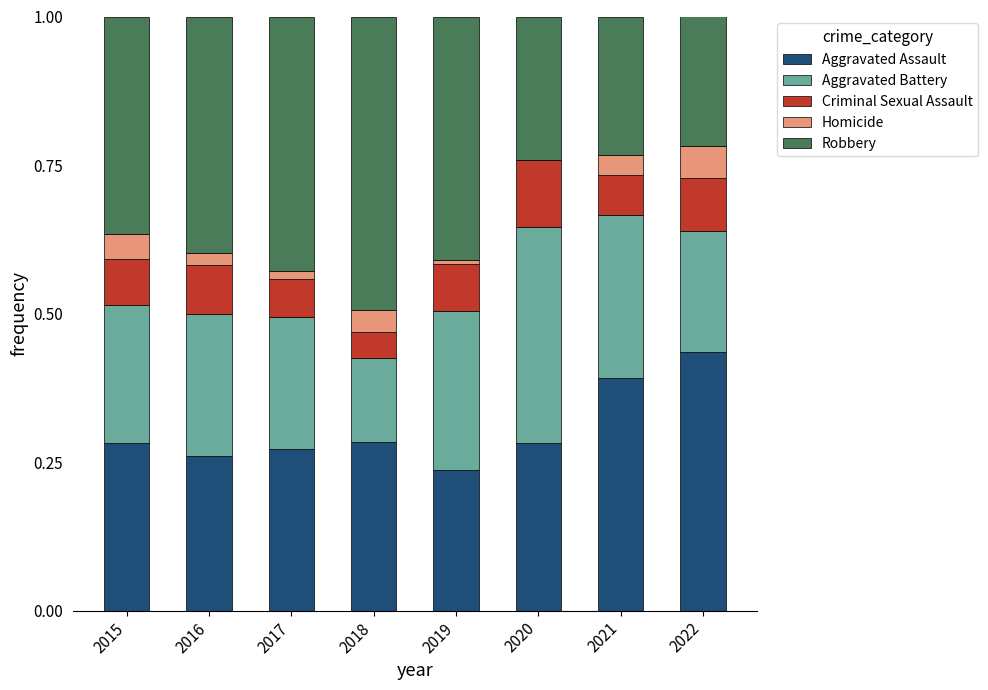

What is the total value across all series at 2021?

1.0